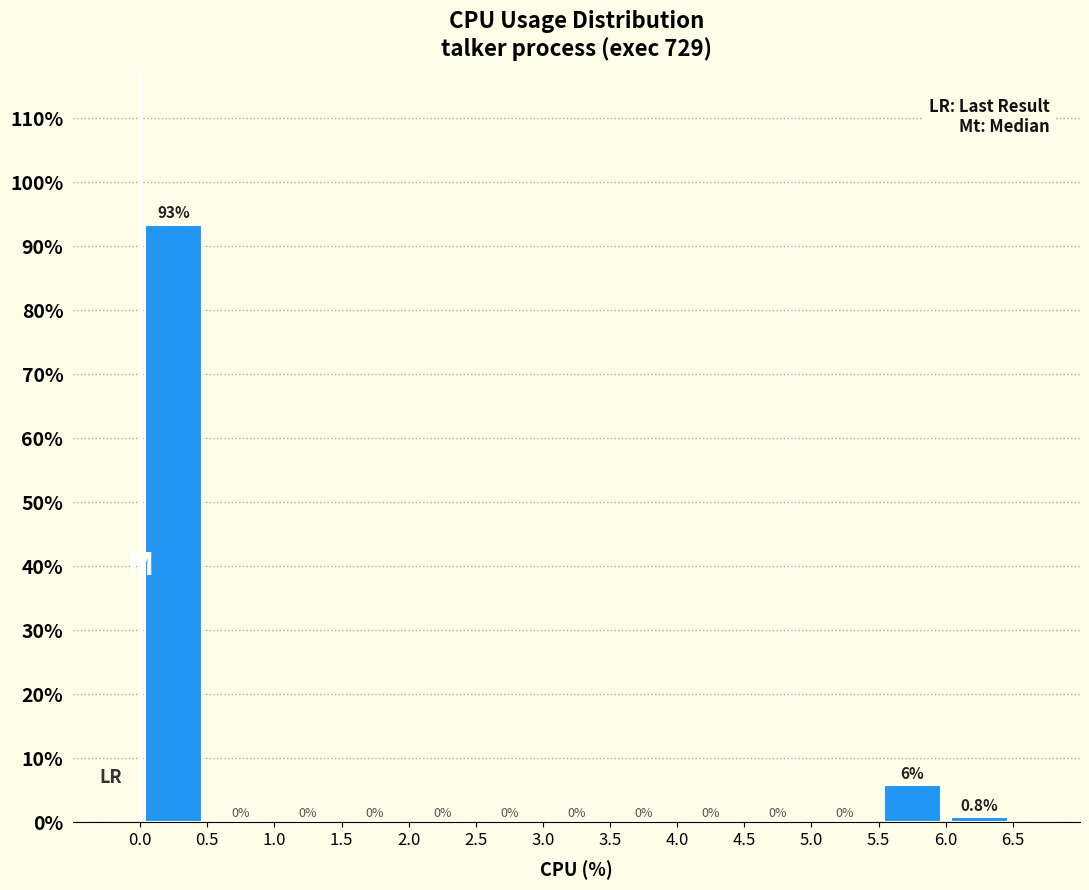

Over which range of the x-axis is the bar tallest?

0.0 to 0.5